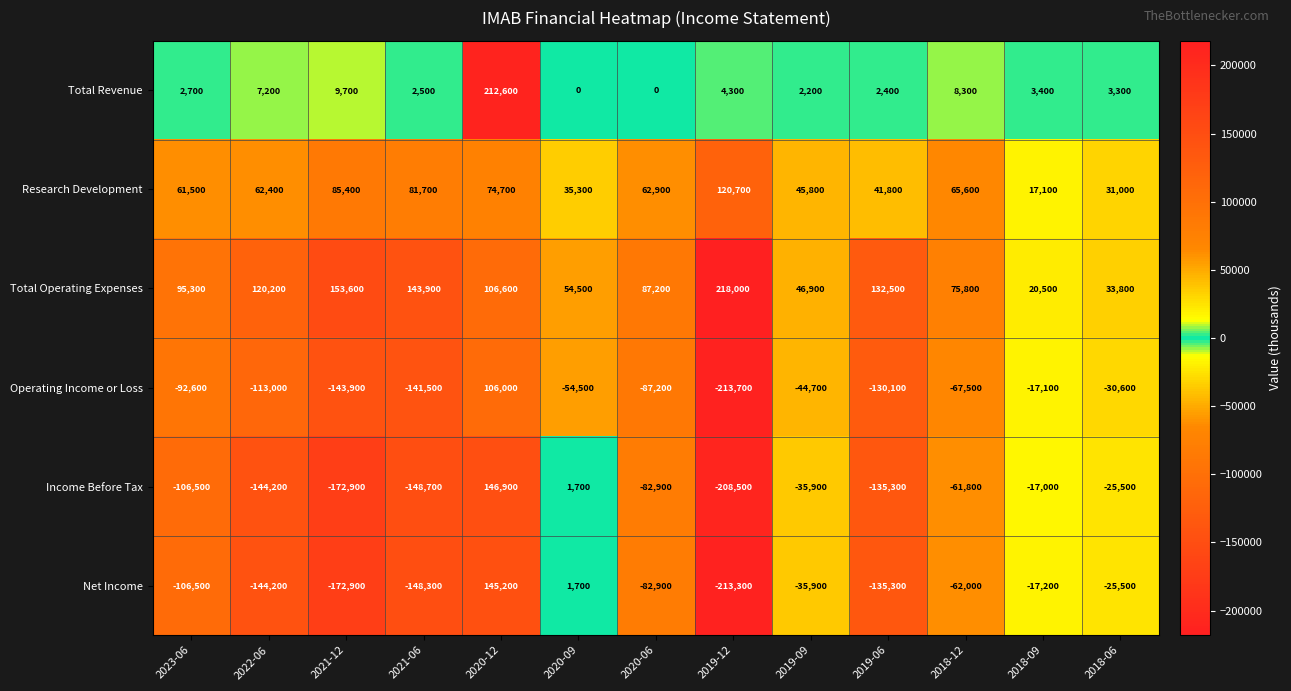

What is the highest value of the Net Income series?

145200